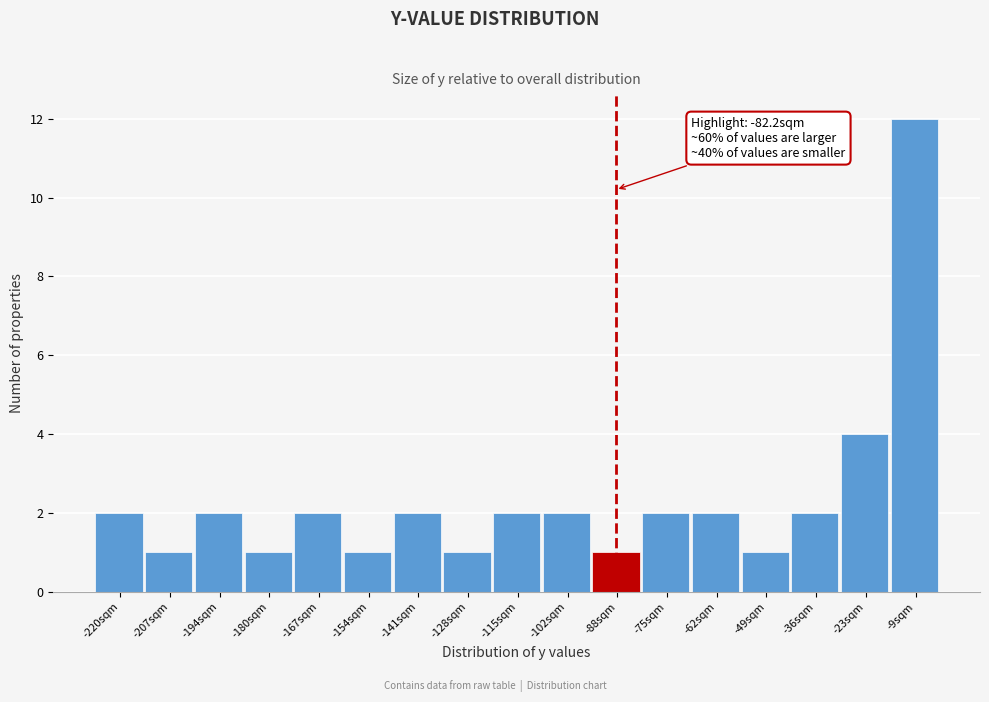

Reading left to right, transcribe all the data shown in this chart.

-220sqm=2	-207sqm=1	-194sqm=2	-180sqm=1	-167sqm=2	-154sqm=1	-141sqm=2	-128sqm=1	-115sqm=2	-102sqm=2	-88sqm=1	-75sqm=2	-62sqm=2	-49sqm=1	-36sqm=2	-23sqm=4	-9sqm=12